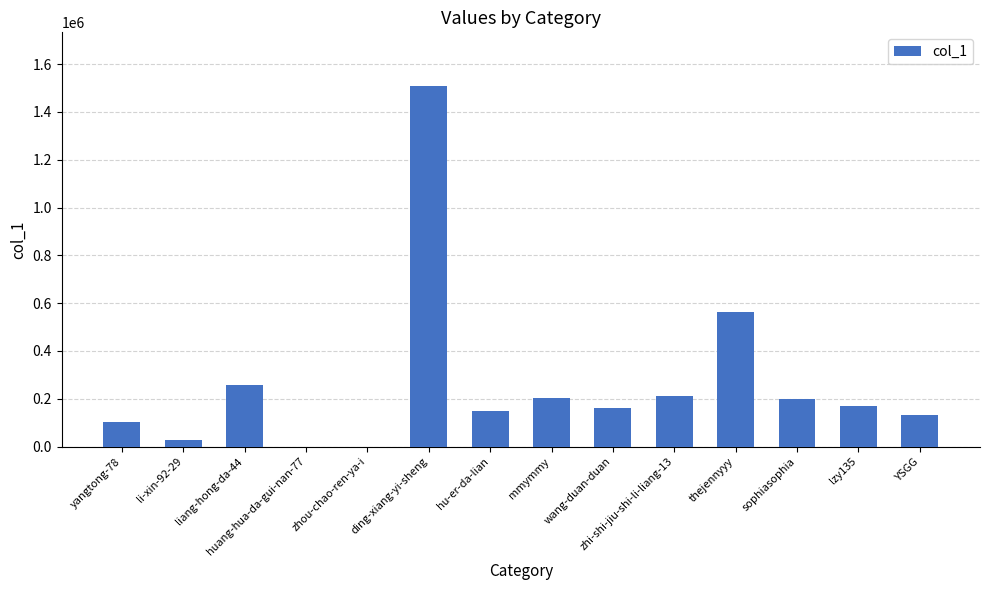

What is the change in value from huang-hua-da-gui-nan-77 to wang-duan-duan?

+161319